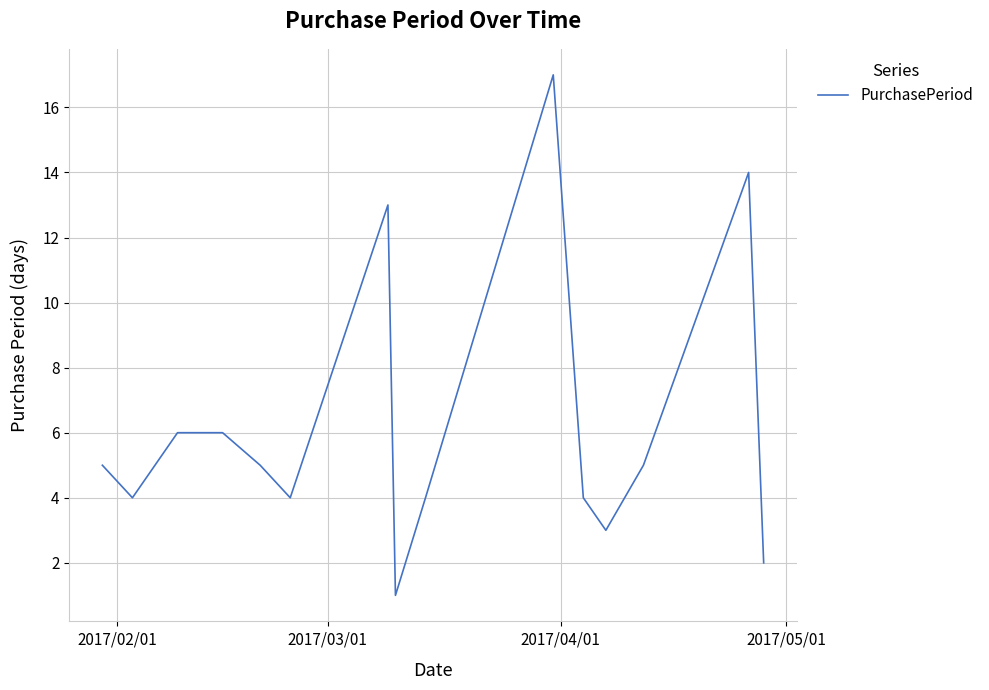

What is the difference between the maximum and minimum values?

16